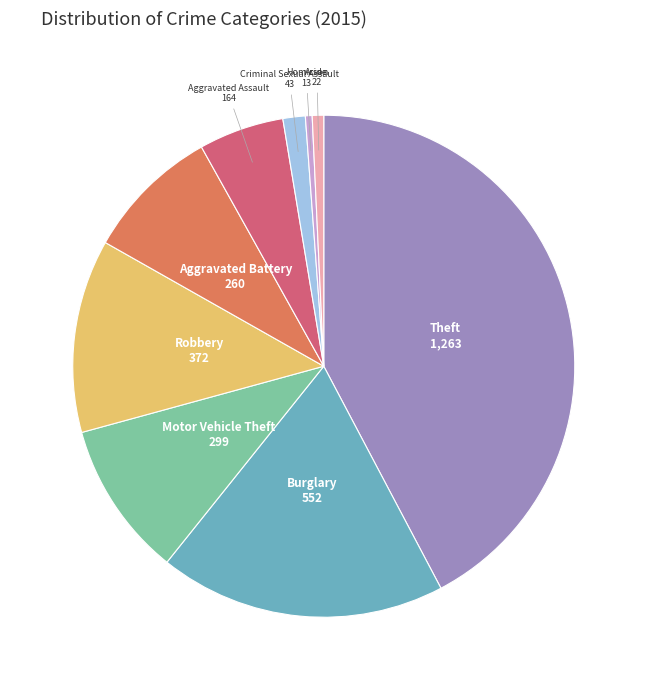

Do Criminal Sexual Assault and Arson together represent more than half of the pie?

No